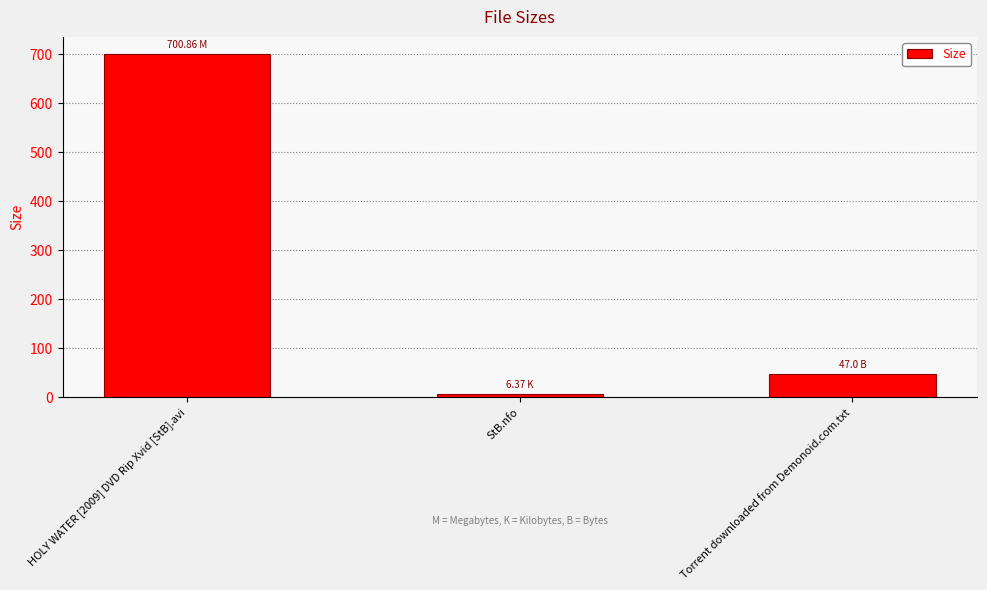

List the labels in order of value, smallest first.

StB.nfo, Torrent downloaded from Demonoid.com.txt, HOLY WATER [2009] DVD Rip Xvid [StB].avi